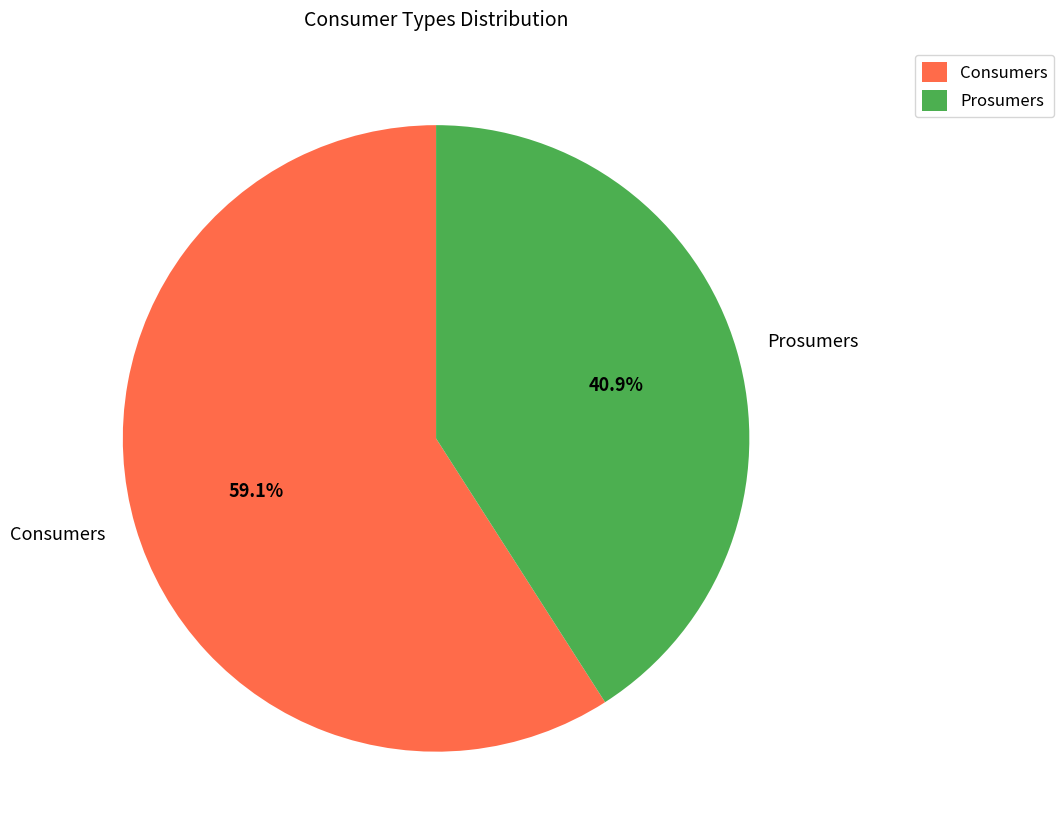

Which slice is the largest?

Consumers